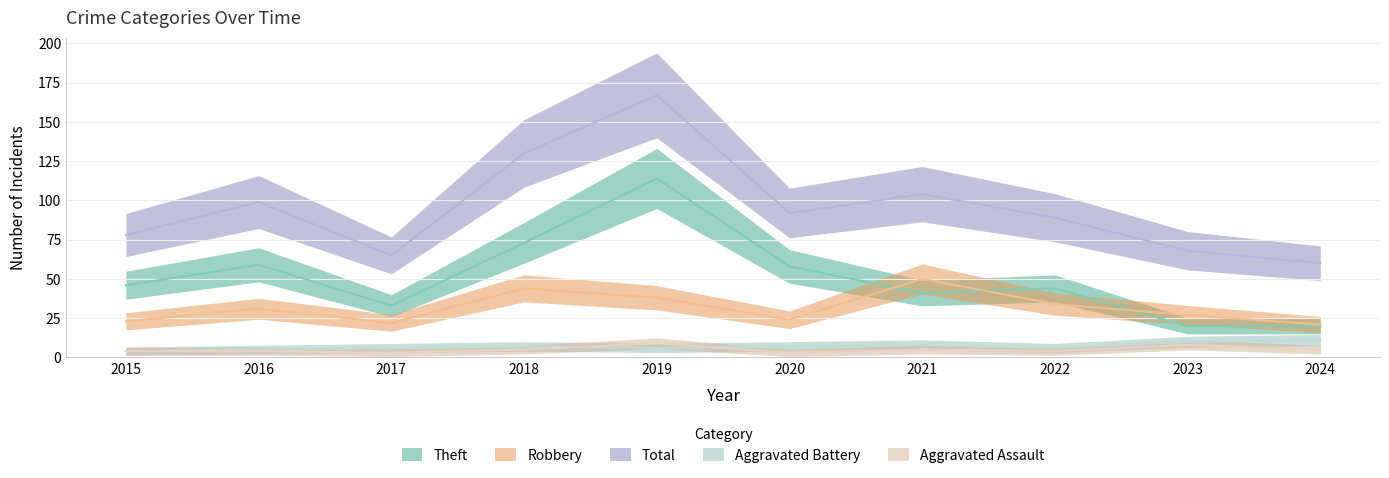

At how many categories does at least one series exceed 141?

1